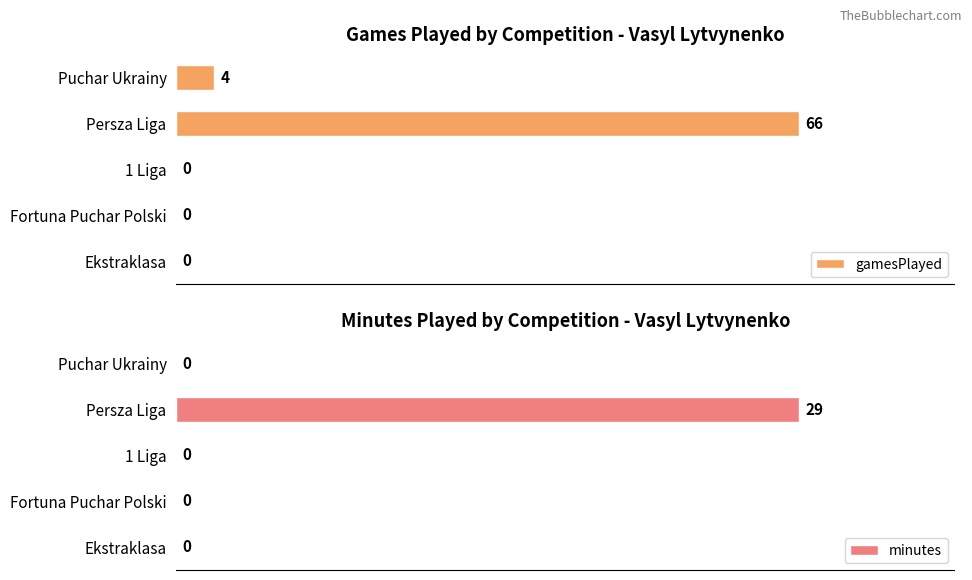

Reading left to right, transcribe all the data shown in this chart.

gamesPlayed: 0	0	0	66	4
minutes: 0	0	0	29	0